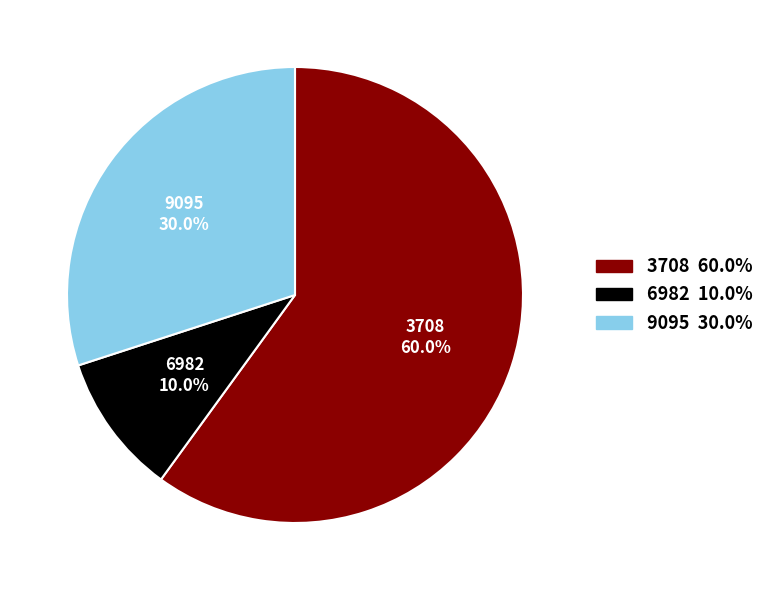

Is 3708 the majority of the pie?

Yes